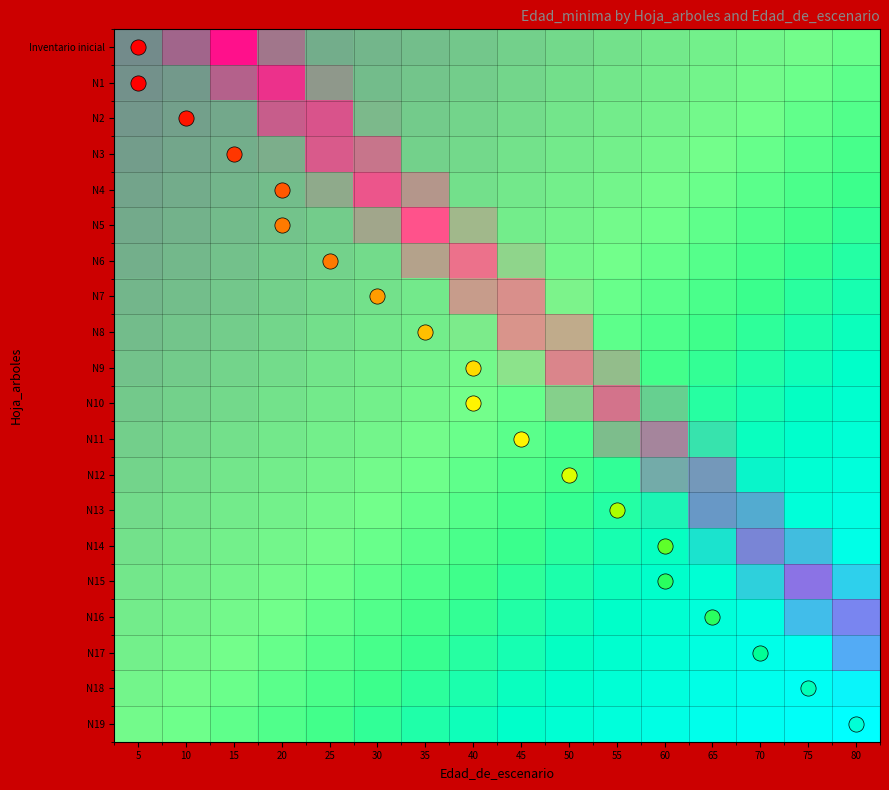

Count the number of categories in the chart.

16